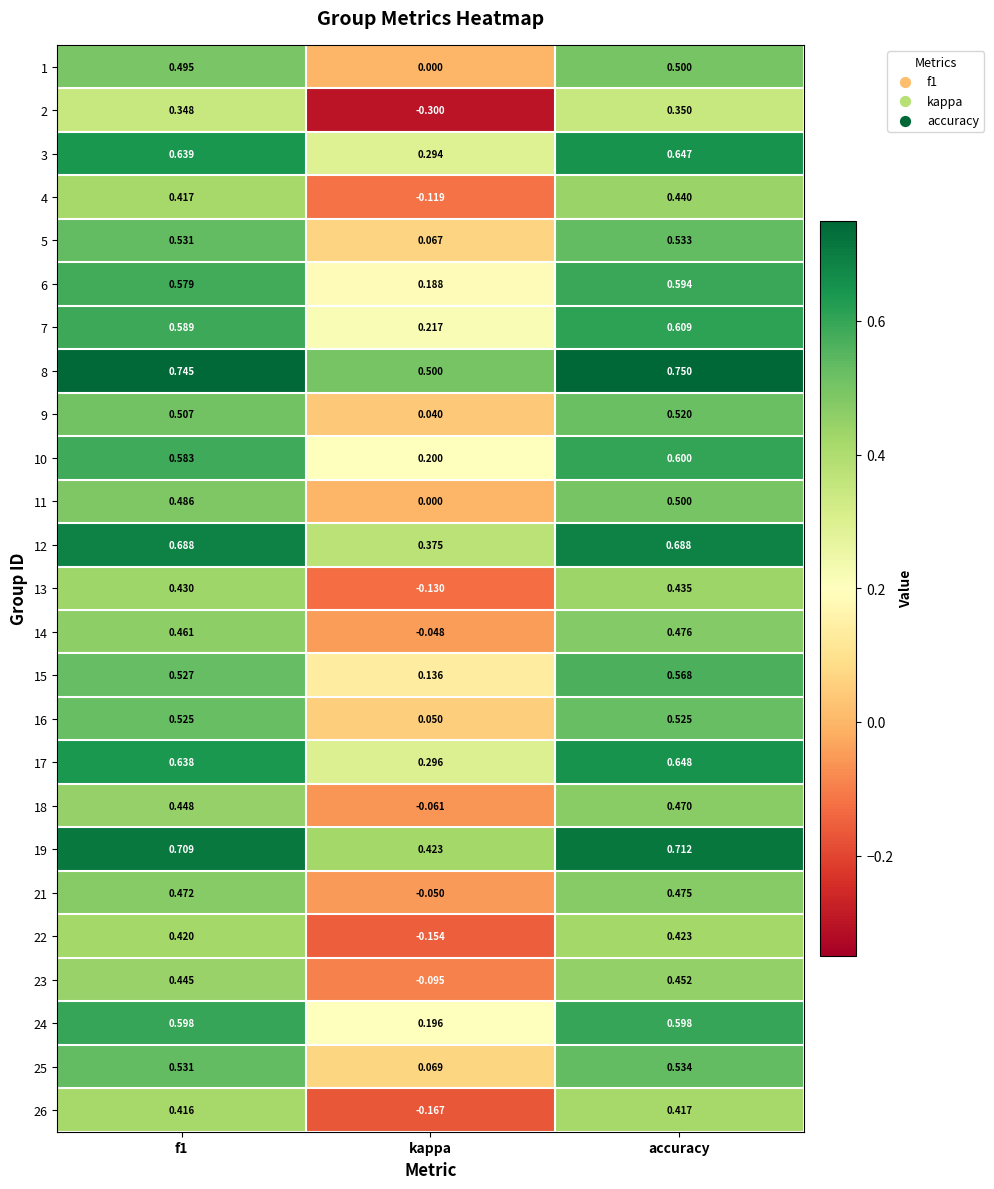

Which category has the highest value in the 1 series?

accuracy